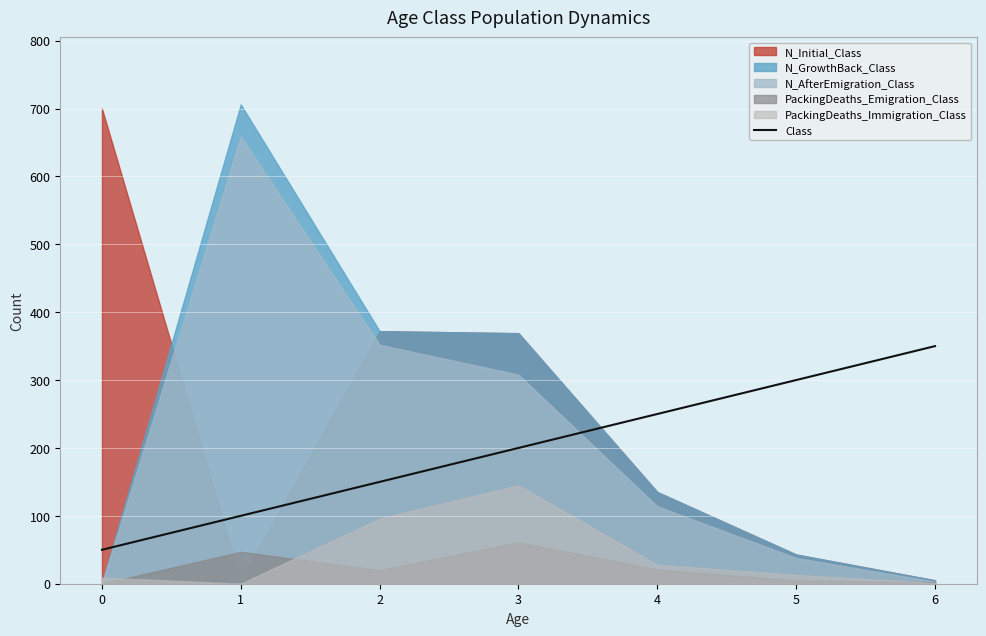

Reading left to right, extract all data points from this chart.

0=50	1=100	2=150	3=200	4=250	5=300	6=350